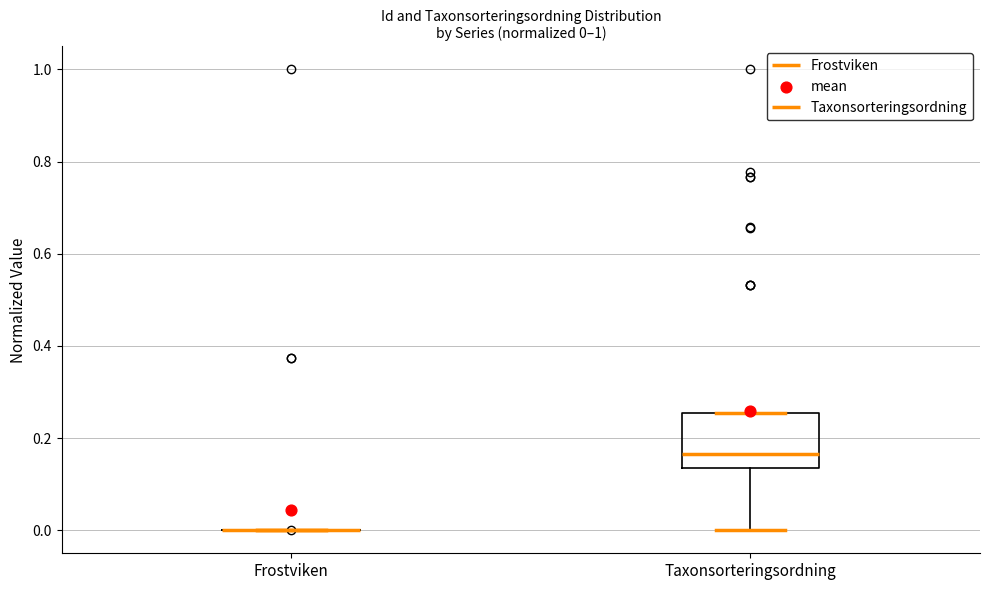

Which box is the tallest, from its lower edge to its upper edge?

Taxonsorteringsordning